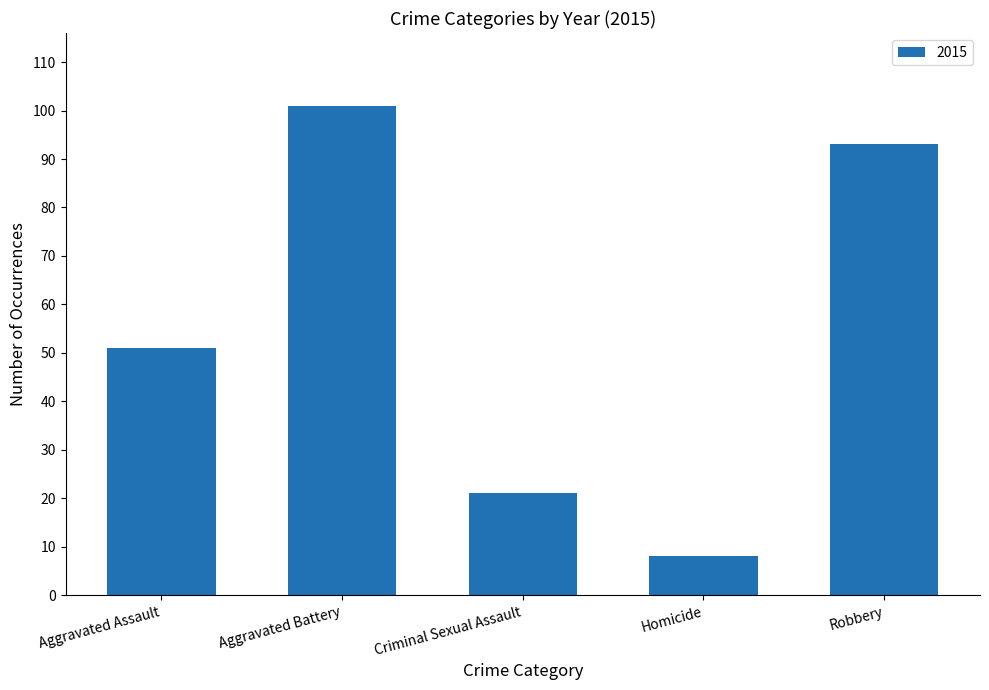

Are the bars grouped side by side (vs. stacked)?

No